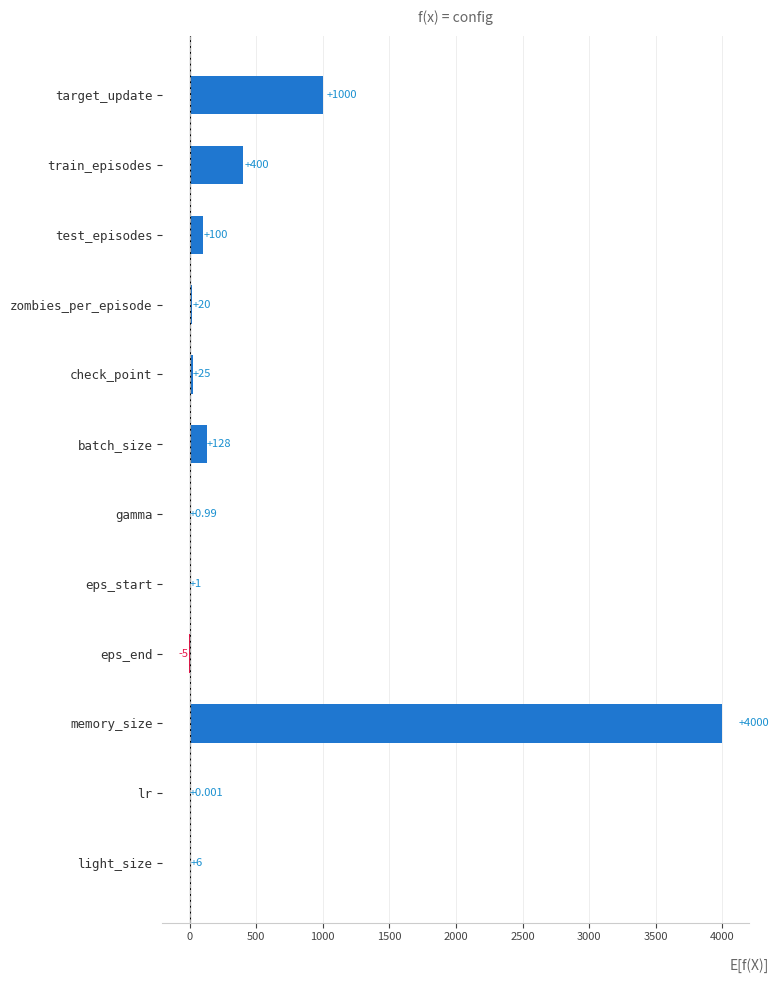

What is the average value?

473.0